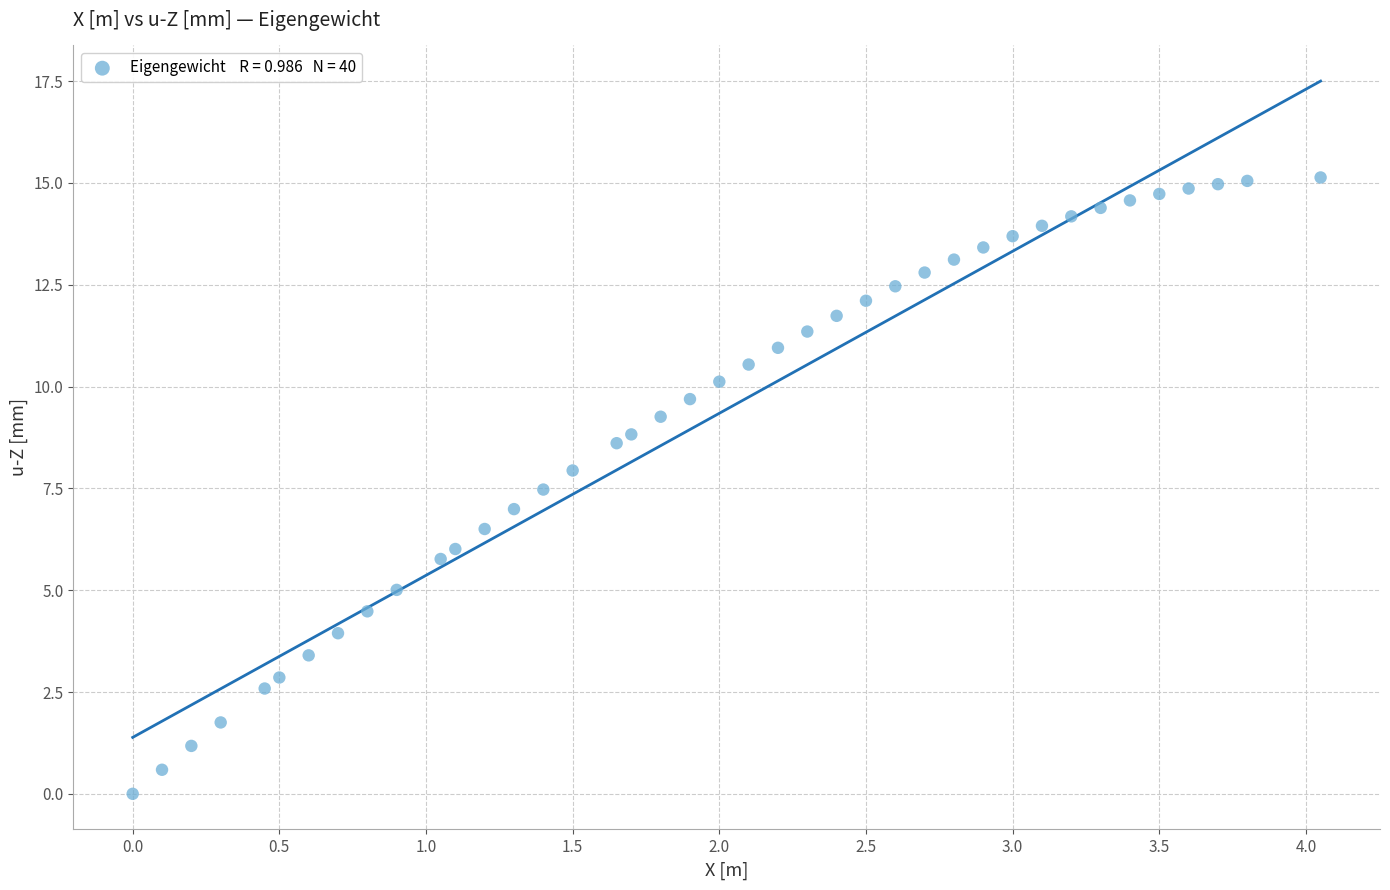

What is the range of Y values (max minus min)?

15.1